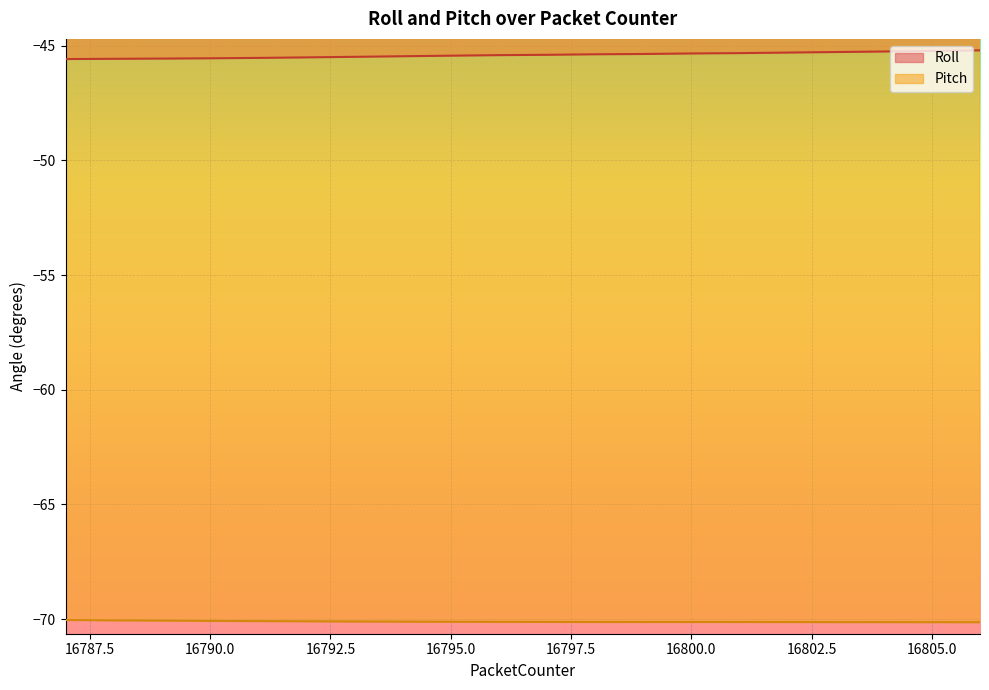

Reading left to right, extract all data points from this chart.

Roll: 16787=-45.6	16788=-45.6	16789=-45.6	16790=-45.5	16791=-45.5	16792=-45.5	16793=-45.5	16794=-45.5	16795=-45.4	16796=-45.4	16797=-45.4	16798=-45.4	16799=-45.4	16800=-45.3	16801=-45.3	16802=-45.3	16803=-45.3	16804=-45.3	16805=-45.2	16806=-45.2
Pitch: 16787=-70.0	16788=-70.1	16789=-70.1	16790=-70.1	16791=-70.1	16792=-70.1	16793=-70.1	16794=-70.1	16795=-70.1	16796=-70.1	16797=-70.1	16798=-70.1	16799=-70.1	16800=-70.1	16801=-70.1	16802=-70.1	16803=-70.1	16804=-70.1	16805=-70.1	16806=-70.1